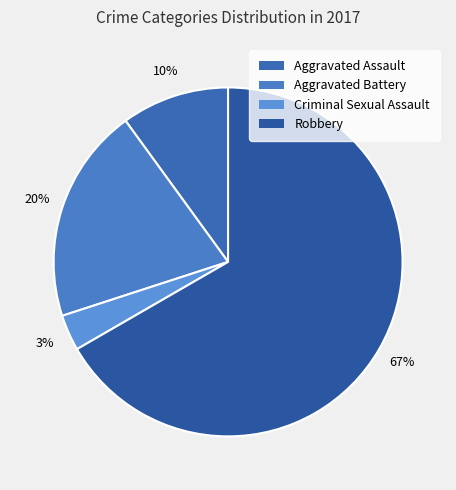

Count the number of slices in the pie.

4